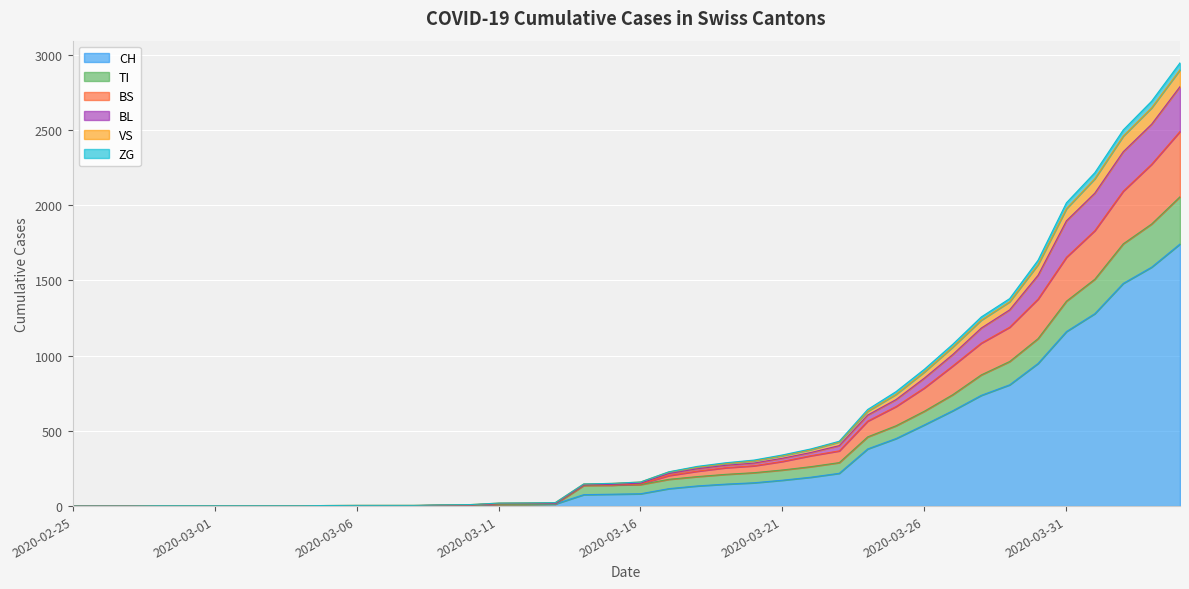

Is the value of VS at 2020-03-07 greater than the value of BS at 2020-03-03?

Yes